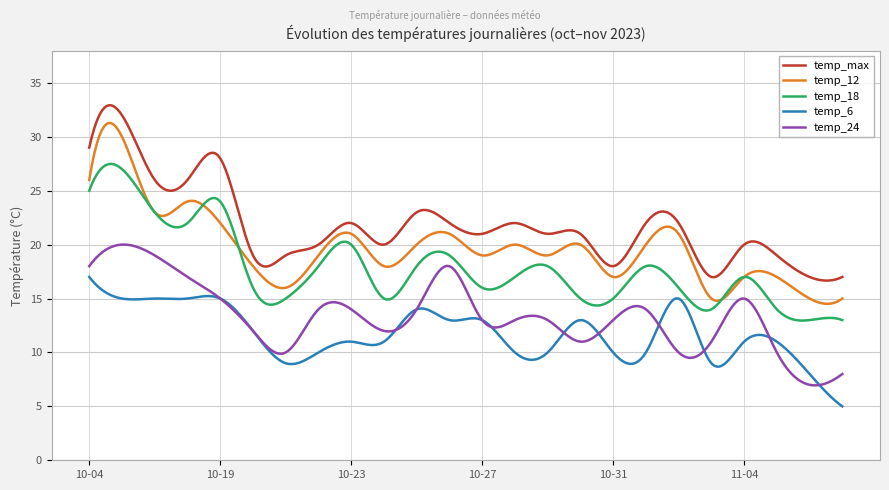

True or false: temp_12 and temp_18 cross at least once.

True